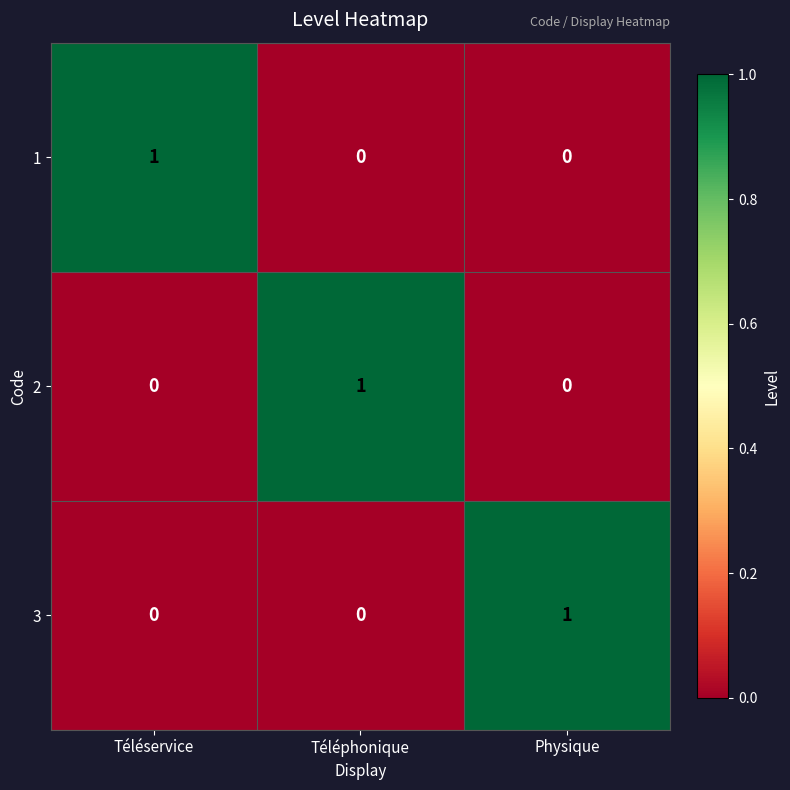

Reading left to right, what are all the values shown in this chart?

1: 1	0	0
2: 0	1	0
3: 0	0	1